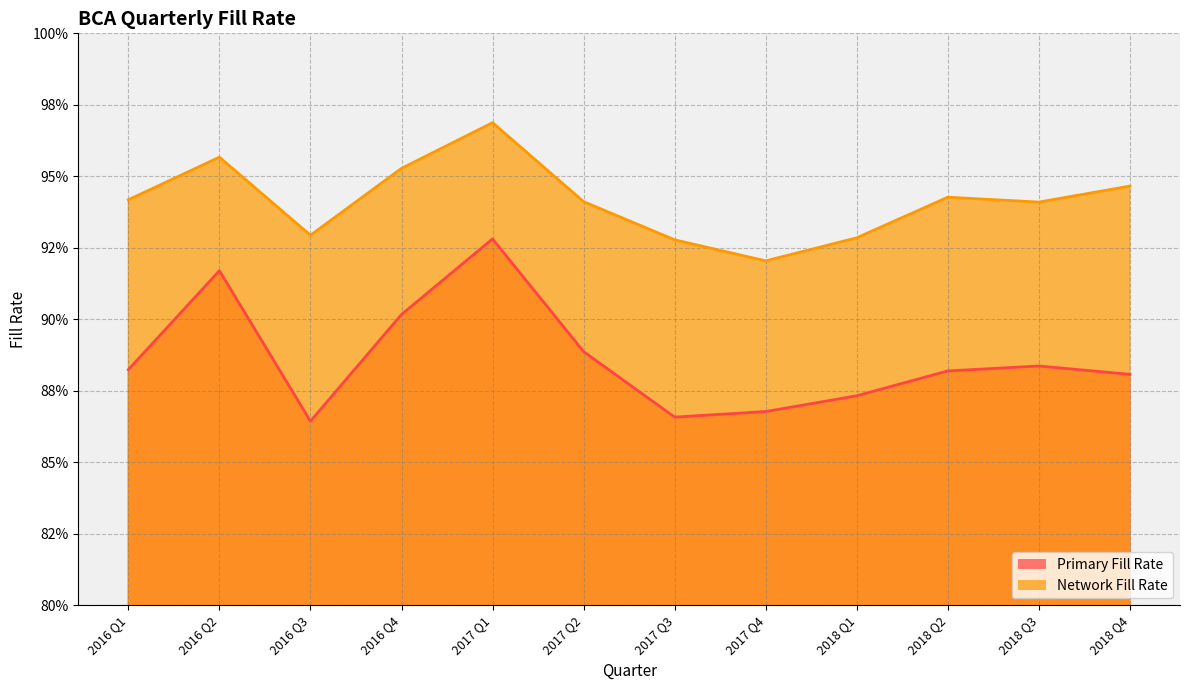

List the series in order of their peak value, lowest first.

Primary Fill Rate, Network Fill Rate